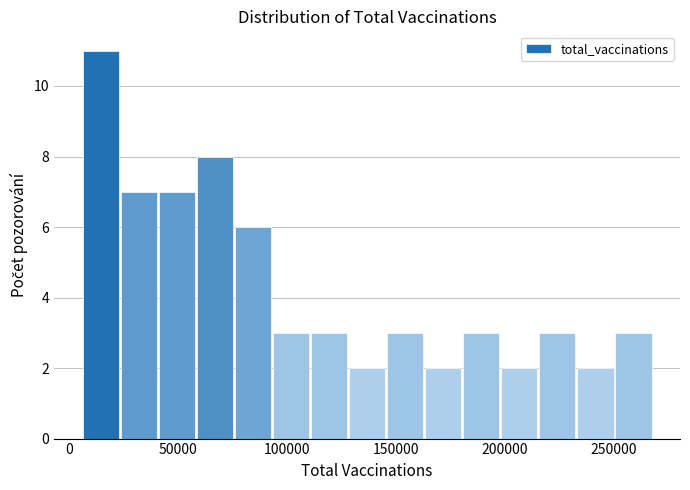

Read against the x-axis, roughly where is the centre of the tallest bar?

15000